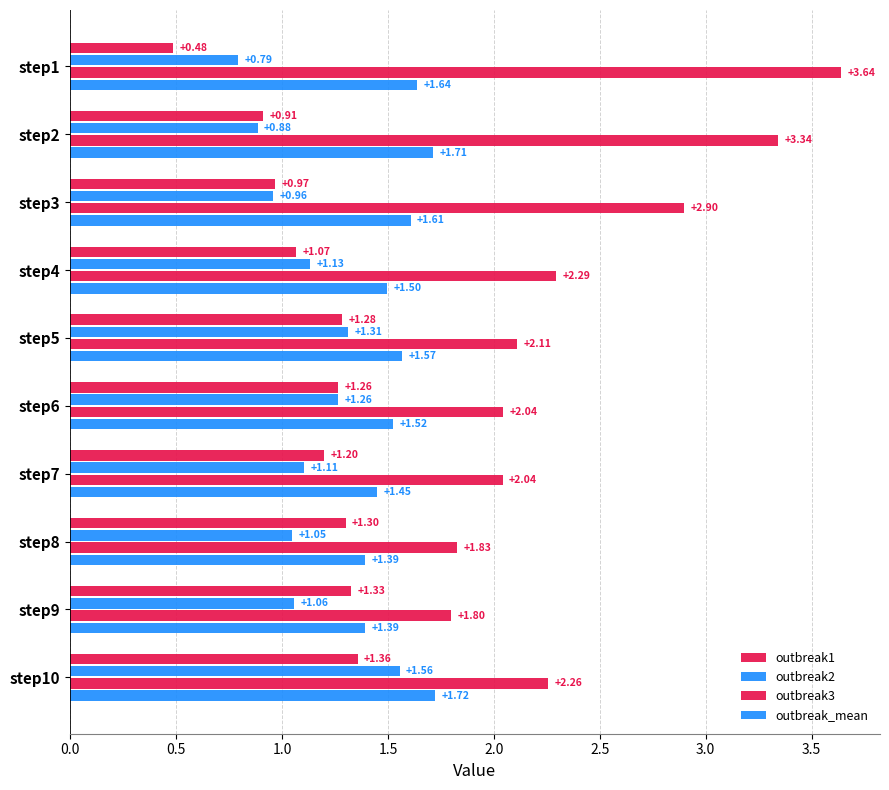

What is the difference between the second highest and minimum values in the outbreak2 series?

0.5